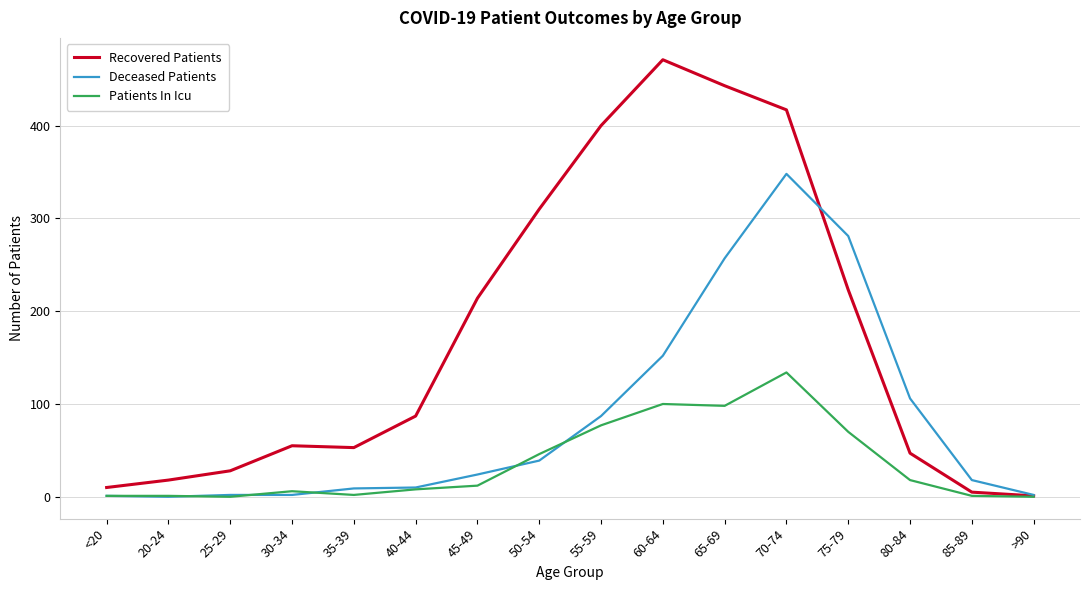

Which label corresponds to the largest value in the chart?

60-64